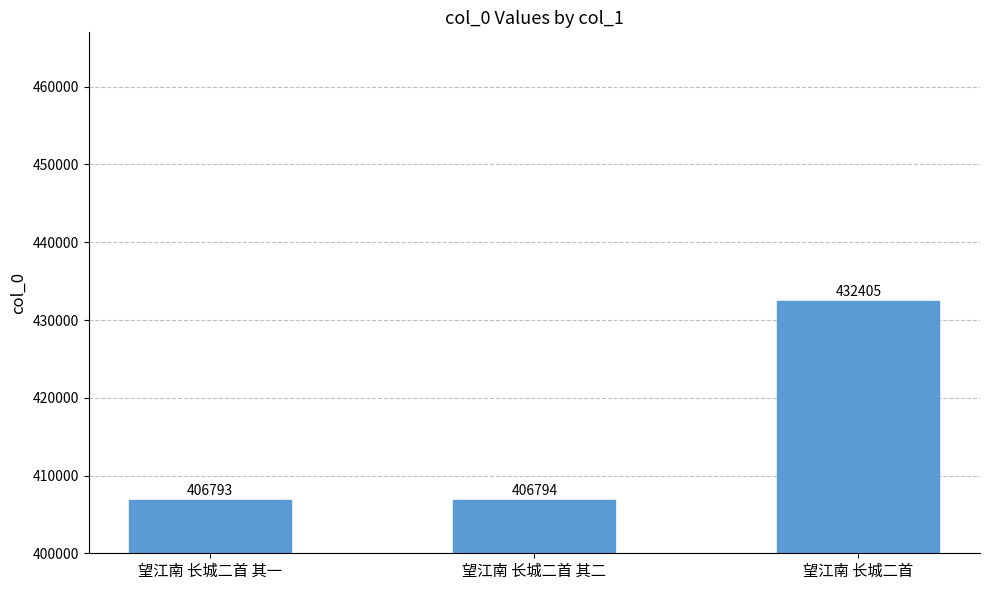

At which label is the value closest to 419599?

望江南 长城二首 其二